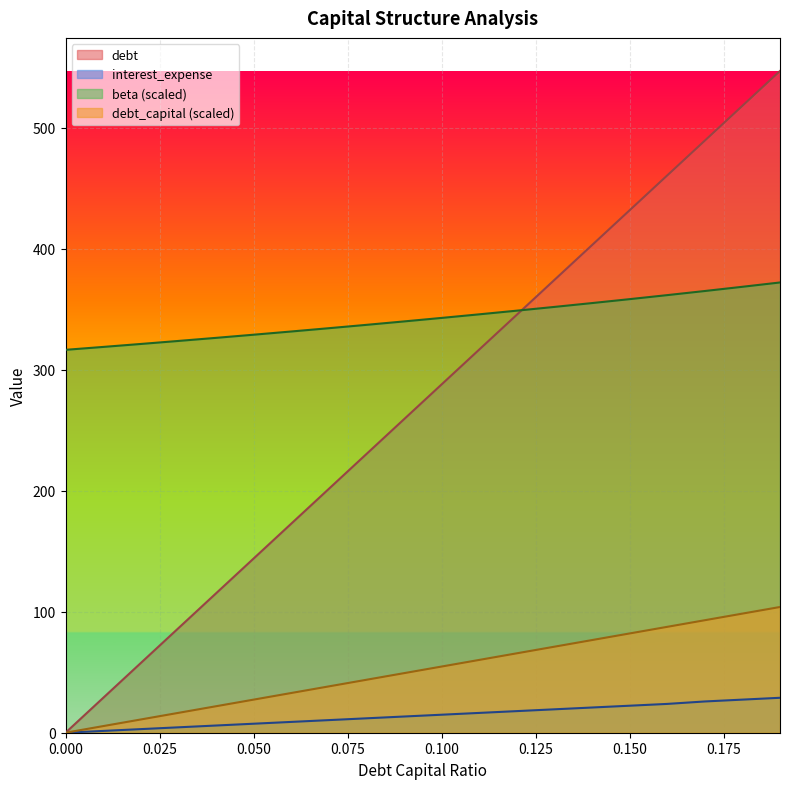

What is the value of the interest_expense point at the 13th from the left?

17.9